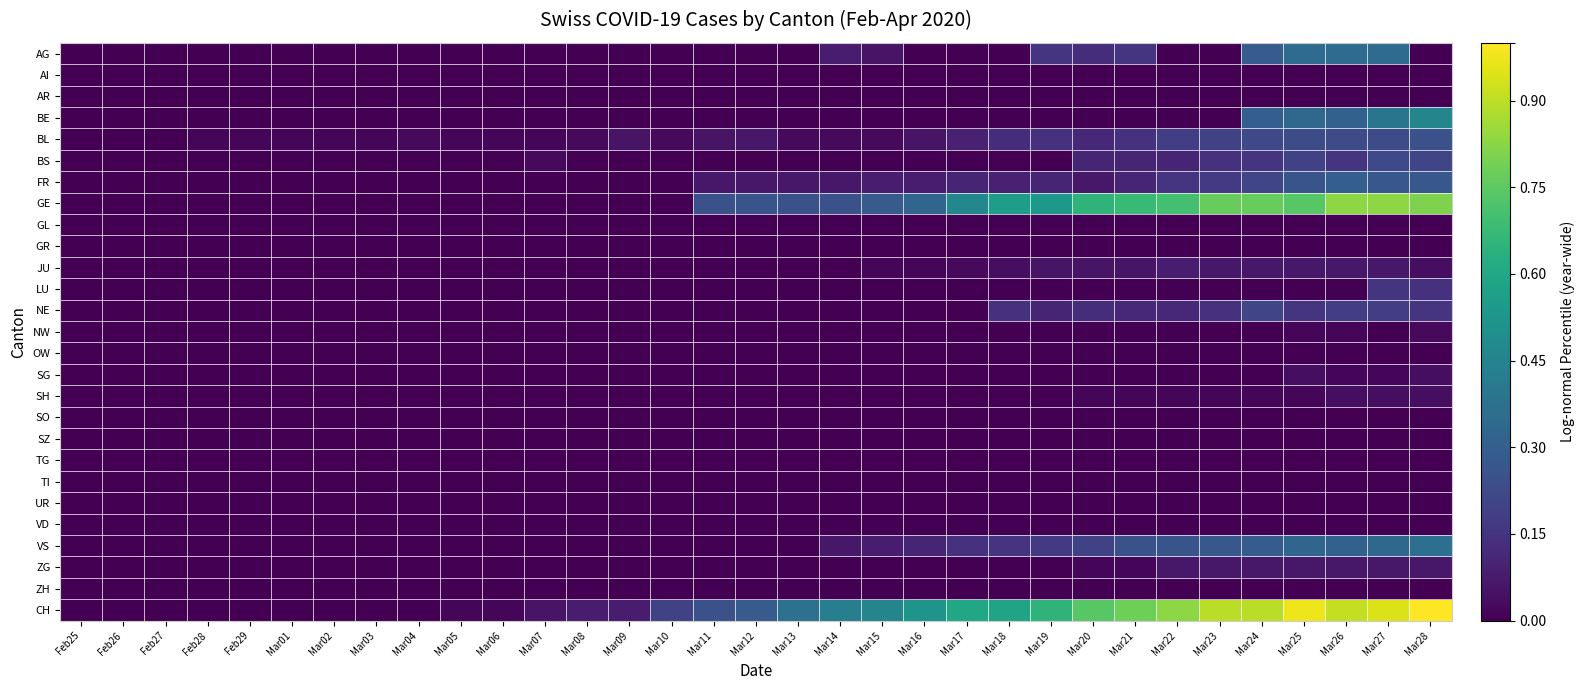

Reading left to right, what are all the values shown in this chart?

AG: Feb25=0.0	Feb26=0.0	Feb27=0.0	Feb28=0.0	Feb29=0.0	Mar01=0.0	Mar02=0.0	Mar03=0.0	Mar04=0.0	Mar05=0.0	Mar06=0.0	Mar07=0.0	Mar08=0.0	Mar09=0.0	Mar10=0.0	Mar11=0.0	Mar12=0.0	Mar13=0.0	Mar14=0.1	Mar15=0.1	Mar16=0.0	Mar17=0.0	Mar18=0.0	Mar19=0.2	Mar20=0.1	Mar21=0.2	Mar22=0.0	Mar23=0.0	Mar24=0.3	Mar25=0.4	Mar26=0.4	Mar27=0.4	Mar28=0.0
AI: Feb25=0.0	Feb26=0.0	Feb27=0.0	Feb28=0.0	Feb29=0.0	Mar01=0.0	Mar02=0.0	Mar03=0.0	Mar04=0.0	Mar05=0.0	Mar06=0.0	Mar07=0.0	Mar08=0.0	Mar09=0.0	Mar10=0.0	Mar11=0.0	Mar12=0.0	Mar13=0.0	Mar14=0.0	Mar15=0.0	Mar16=0.0	Mar17=0.0	Mar18=0.0	Mar19=0.0	Mar20=0.0	Mar21=0.0	Mar22=0.0	Mar23=0.0	Mar24=0.0	Mar25=0.0	Mar26=0.0	Mar27=0.0	Mar28=0.0
AR: Feb25=0.0	Feb26=0.0	Feb27=0.0	Feb28=0.0	Feb29=0.0	Mar01=0.0	Mar02=0.0	Mar03=0.0	Mar04=0.0	Mar05=0.0	Mar06=0.0	Mar07=0.0	Mar08=0.0	Mar09=0.0	Mar10=0.0	Mar11=0.0	Mar12=0.0	Mar13=0.0	Mar14=0.0	Mar15=0.0	Mar16=0.0	Mar17=0.0	Mar18=0.0	Mar19=0.0	Mar20=0.0	Mar21=0.0	Mar22=0.0	Mar23=0.0	Mar24=0.0	Mar25=0.0	Mar26=0.0	Mar27=0.0	Mar28=0.0
BE: Feb25=0.0	Feb26=0.0	Feb27=0.0	Feb28=0.0	Feb29=0.0	Mar01=0.0	Mar02=0.0	Mar03=0.0	Mar04=0.0	Mar05=0.0	Mar06=0.0	Mar07=0.0	Mar08=0.0	Mar09=0.0	Mar10=0.0	Mar11=0.0	Mar12=0.0	Mar13=0.0	Mar14=0.0	Mar15=0.0	Mar16=0.0	Mar17=0.0	Mar18=0.0	Mar19=0.0	Mar20=0.0	Mar21=0.0	Mar22=0.0	Mar23=0.0	Mar24=0.3	Mar25=0.3	Mar26=0.3	Mar27=0.4	Mar28=0.5
BL: Feb25=0.0	Feb26=0.0	Feb27=0.0	Feb28=0.0	Feb29=0.0	Mar01=0.0	Mar02=0.0	Mar03=0.0	Mar04=0.0	Mar05=0.0	Mar06=0.0	Mar07=0.0	Mar08=0.0	Mar09=0.1	Mar10=0.0	Mar11=0.1	Mar12=0.1	Mar13=0.0	Mar14=0.0	Mar15=0.0	Mar16=0.1	Mar17=0.1	Mar18=0.1	Mar19=0.1	Mar20=0.1	Mar21=0.1	Mar22=0.2	Mar23=0.2	Mar24=0.2	Mar25=0.2	Mar26=0.2	Mar27=0.2	Mar28=0.2
BS: Feb25=0.0	Feb26=0.0	Feb27=0.0	Feb28=0.0	Feb29=0.0	Mar01=0.0	Mar02=0.0	Mar03=0.0	Mar04=0.0	Mar05=0.0	Mar06=0.0	Mar07=0.0	Mar08=0.0	Mar09=0.0	Mar10=0.0	Mar11=0.0	Mar12=0.0	Mar13=0.0	Mar14=0.0	Mar15=0.0	Mar16=0.0	Mar17=0.0	Mar18=0.0	Mar19=0.0	Mar20=0.1	Mar21=0.1	Mar22=0.1	Mar23=0.1	Mar24=0.2	Mar25=0.2	Mar26=0.2	Mar27=0.2	Mar28=0.2
FR: Feb25=0.0	Feb26=0.0	Feb27=0.0	Feb28=0.0	Feb29=0.0	Mar01=0.0	Mar02=0.0	Mar03=0.0	Mar04=0.0	Mar05=0.0	Mar06=0.0	Mar07=0.0	Mar08=0.0	Mar09=0.0	Mar10=0.0	Mar11=0.1	Mar12=0.1	Mar13=0.1	Mar14=0.1	Mar15=0.1	Mar16=0.1	Mar17=0.1	Mar18=0.1	Mar19=0.1	Mar20=0.1	Mar21=0.1	Mar22=0.2	Mar23=0.2	Mar24=0.2	Mar25=0.3	Mar26=0.3	Mar27=0.3	Mar28=0.3
GE: Feb25=0.0	Feb26=0.0	Feb27=0.0	Feb28=0.0	Feb29=0.0	Mar01=0.0	Mar02=0.0	Mar03=0.0	Mar04=0.0	Mar05=0.0	Mar06=0.0	Mar07=0.0	Mar08=0.0	Mar09=0.0	Mar10=0.0	Mar11=0.2	Mar12=0.3	Mar13=0.2	Mar14=0.2	Mar15=0.3	Mar16=0.3	Mar17=0.5	Mar18=0.6	Mar19=0.5	Mar20=0.6	Mar21=0.7	Mar22=0.7	Mar23=0.8	Mar24=0.8	Mar25=0.7	Mar26=0.8	Mar27=0.8	Mar28=0.8
GL: Feb25=0.0	Feb26=0.0	Feb27=0.0	Feb28=0.0	Feb29=0.0	Mar01=0.0	Mar02=0.0	Mar03=0.0	Mar04=0.0	Mar05=0.0	Mar06=0.0	Mar07=0.0	Mar08=0.0	Mar09=0.0	Mar10=0.0	Mar11=0.0	Mar12=0.0	Mar13=0.0	Mar14=0.0	Mar15=0.0	Mar16=0.0	Mar17=0.0	Mar18=0.0	Mar19=0.0	Mar20=0.0	Mar21=0.0	Mar22=0.0	Mar23=0.0	Mar24=0.0	Mar25=0.0	Mar26=0.0	Mar27=0.0	Mar28=0.0
GR: Feb25=0.0	Feb26=0.0	Feb27=0.0	Feb28=0.0	Feb29=0.0	Mar01=0.0	Mar02=0.0	Mar03=0.0	Mar04=0.0	Mar05=0.0	Mar06=0.0	Mar07=0.0	Mar08=0.0	Mar09=0.0	Mar10=0.0	Mar11=0.0	Mar12=0.0	Mar13=0.0	Mar14=0.0	Mar15=0.0	Mar16=0.0	Mar17=0.0	Mar18=0.0	Mar19=0.0	Mar20=0.0	Mar21=0.0	Mar22=0.0	Mar23=0.0	Mar24=0.0	Mar25=0.0	Mar26=0.0	Mar27=0.0	Mar28=0.0
JU: Feb25=0.0	Feb26=0.0	Feb27=0.0	Feb28=0.0	Feb29=0.0	Mar01=0.0	Mar02=0.0	Mar03=0.0	Mar04=0.0	Mar05=0.0	Mar06=0.0	Mar07=0.0	Mar08=0.0	Mar09=0.0	Mar10=0.0	Mar11=0.0	Mar12=0.0	Mar13=0.0	Mar14=0.0	Mar15=0.0	Mar16=0.0	Mar17=0.0	Mar18=0.0	Mar19=0.1	Mar20=0.1	Mar21=0.1	Mar22=0.1	Mar23=0.1	Mar24=0.1	Mar25=0.1	Mar26=0.1	Mar27=0.1	Mar28=0.0
LU: Feb25=0.0	Feb26=0.0	Feb27=0.0	Feb28=0.0	Feb29=0.0	Mar01=0.0	Mar02=0.0	Mar03=0.0	Mar04=0.0	Mar05=0.0	Mar06=0.0	Mar07=0.0	Mar08=0.0	Mar09=0.0	Mar10=0.0	Mar11=0.0	Mar12=0.0	Mar13=0.0	Mar14=0.0	Mar15=0.0	Mar16=0.0	Mar17=0.0	Mar18=0.0	Mar19=0.0	Mar20=0.0	Mar21=0.0	Mar22=0.0	Mar23=0.0	Mar24=0.0	Mar25=0.0	Mar26=0.0	Mar27=0.2	Mar28=0.1
NE: Feb25=0.0	Feb26=0.0	Feb27=0.0	Feb28=0.0	Feb29=0.0	Mar01=0.0	Mar02=0.0	Mar03=0.0	Mar04=0.0	Mar05=0.0	Mar06=0.0	Mar07=0.0	Mar08=0.0	Mar09=0.0	Mar10=0.0	Mar11=0.0	Mar12=0.0	Mar13=0.0	Mar14=0.0	Mar15=0.0	Mar16=0.0	Mar17=0.0	Mar18=0.1	Mar19=0.1	Mar20=0.1	Mar21=0.1	Mar22=0.1	Mar23=0.1	Mar24=0.2	Mar25=0.2	Mar26=0.2	Mar27=0.2	Mar28=0.2
NW: Feb25=0.0	Feb26=0.0	Feb27=0.0	Feb28=0.0	Feb29=0.0	Mar01=0.0	Mar02=0.0	Mar03=0.0	Mar04=0.0	Mar05=0.0	Mar06=0.0	Mar07=0.0	Mar08=0.0	Mar09=0.0	Mar10=0.0	Mar11=0.0	Mar12=0.0	Mar13=0.0	Mar14=0.0	Mar15=0.0	Mar16=0.0	Mar17=0.0	Mar18=0.0	Mar19=0.0	Mar20=0.0	Mar21=0.0	Mar22=0.0	Mar23=0.0	Mar24=0.0	Mar25=0.0	Mar26=0.0	Mar27=0.0	Mar28=0.0
OW: Feb25=0.0	Feb26=0.0	Feb27=0.0	Feb28=0.0	Feb29=0.0	Mar01=0.0	Mar02=0.0	Mar03=0.0	Mar04=0.0	Mar05=0.0	Mar06=0.0	Mar07=0.0	Mar08=0.0	Mar09=0.0	Mar10=0.0	Mar11=0.0	Mar12=0.0	Mar13=0.0	Mar14=0.0	Mar15=0.0	Mar16=0.0	Mar17=0.0	Mar18=0.0	Mar19=0.0	Mar20=0.0	Mar21=0.0	Mar22=0.0	Mar23=0.0	Mar24=0.0	Mar25=0.0	Mar26=0.0	Mar27=0.0	Mar28=0.0
SG: Feb25=0.0	Feb26=0.0	Feb27=0.0	Feb28=0.0	Feb29=0.0	Mar01=0.0	Mar02=0.0	Mar03=0.0	Mar04=0.0	Mar05=0.0	Mar06=0.0	Mar07=0.0	Mar08=0.0	Mar09=0.0	Mar10=0.0	Mar11=0.0	Mar12=0.0	Mar13=0.0	Mar14=0.0	Mar15=0.0	Mar16=0.0	Mar17=0.0	Mar18=0.0	Mar19=0.0	Mar20=0.0	Mar21=0.0	Mar22=0.0	Mar23=0.0	Mar24=0.0	Mar25=0.0	Mar26=0.0	Mar27=0.0	Mar28=0.0
SH: Feb25=0.0	Feb26=0.0	Feb27=0.0	Feb28=0.0	Feb29=0.0	Mar01=0.0	Mar02=0.0	Mar03=0.0	Mar04=0.0	Mar05=0.0	Mar06=0.0	Mar07=0.0	Mar08=0.0	Mar09=0.0	Mar10=0.0	Mar11=0.0	Mar12=0.0	Mar13=0.0	Mar14=0.0	Mar15=0.0	Mar16=0.0	Mar17=0.0	Mar18=0.0	Mar19=0.0	Mar20=0.0	Mar21=0.0	Mar22=0.0	Mar23=0.0	Mar24=0.0	Mar25=0.0	Mar26=0.0	Mar27=0.0	Mar28=0.0
SO: Feb25=0.0	Feb26=0.0	Feb27=0.0	Feb28=0.0	Feb29=0.0	Mar01=0.0	Mar02=0.0	Mar03=0.0	Mar04=0.0	Mar05=0.0	Mar06=0.0	Mar07=0.0	Mar08=0.0	Mar09=0.0	Mar10=0.0	Mar11=0.0	Mar12=0.0	Mar13=0.0	Mar14=0.0	Mar15=0.0	Mar16=0.0	Mar17=0.0	Mar18=0.0	Mar19=0.0	Mar20=0.0	Mar21=0.0	Mar22=0.0	Mar23=0.0	Mar24=0.0	Mar25=0.0	Mar26=0.0	Mar27=0.0	Mar28=0.0
SZ: Feb25=0.0	Feb26=0.0	Feb27=0.0	Feb28=0.0	Feb29=0.0	Mar01=0.0	Mar02=0.0	Mar03=0.0	Mar04=0.0	Mar05=0.0	Mar06=0.0	Mar07=0.0	Mar08=0.0	Mar09=0.0	Mar10=0.0	Mar11=0.0	Mar12=0.0	Mar13=0.0	Mar14=0.0	Mar15=0.0	Mar16=0.0	Mar17=0.0	Mar18=0.0	Mar19=0.0	Mar20=0.0	Mar21=0.0	Mar22=0.0	Mar23=0.0	Mar24=0.0	Mar25=0.0	Mar26=0.0	Mar27=0.0	Mar28=0.0
TG: Feb25=0.0	Feb26=0.0	Feb27=0.0	Feb28=0.0	Feb29=0.0	Mar01=0.0	Mar02=0.0	Mar03=0.0	Mar04=0.0	Mar05=0.0	Mar06=0.0	Mar07=0.0	Mar08=0.0	Mar09=0.0	Mar10=0.0	Mar11=0.0	Mar12=0.0	Mar13=0.0	Mar14=0.0	Mar15=0.0	Mar16=0.0	Mar17=0.0	Mar18=0.0	Mar19=0.0	Mar20=0.0	Mar21=0.0	Mar22=0.0	Mar23=0.0	Mar24=0.0	Mar25=0.0	Mar26=0.0	Mar27=0.0	Mar28=0.0
TI: Feb25=0.0	Feb26=0.0	Feb27=0.0	Feb28=0.0	Feb29=0.0	Mar01=0.0	Mar02=0.0	Mar03=0.0	Mar04=0.0	Mar05=0.0	Mar06=0.0	Mar07=0.0	Mar08=0.0	Mar09=0.0	Mar10=0.0	Mar11=0.0	Mar12=0.0	Mar13=0.0	Mar14=0.0	Mar15=0.0	Mar16=0.0	Mar17=0.0	Mar18=0.0	Mar19=0.0	Mar20=0.0	Mar21=0.0	Mar22=0.0	Mar23=0.0	Mar24=0.0	Mar25=0.0	Mar26=0.0	Mar27=0.0	Mar28=0.0
UR: Feb25=0.0	Feb26=0.0	Feb27=0.0	Feb28=0.0	Feb29=0.0	Mar01=0.0	Mar02=0.0	Mar03=0.0	Mar04=0.0	Mar05=0.0	Mar06=0.0	Mar07=0.0	Mar08=0.0	Mar09=0.0	Mar10=0.0	Mar11=0.0	Mar12=0.0	Mar13=0.0	Mar14=0.0	Mar15=0.0	Mar16=0.0	Mar17=0.0	Mar18=0.0	Mar19=0.0	Mar20=0.0	Mar21=0.0	Mar22=0.0	Mar23=0.0	Mar24=0.0	Mar25=0.0	Mar26=0.0	Mar27=0.0	Mar28=0.0
VD: Feb25=0.0	Feb26=0.0	Feb27=0.0	Feb28=0.0	Feb29=0.0	Mar01=0.0	Mar02=0.0	Mar03=0.0	Mar04=0.0	Mar05=0.0	Mar06=0.0	Mar07=0.0	Mar08=0.0	Mar09=0.0	Mar10=0.0	Mar11=0.0	Mar12=0.0	Mar13=0.0	Mar14=0.0	Mar15=0.0	Mar16=0.0	Mar17=0.0	Mar18=0.0	Mar19=0.0	Mar20=0.0	Mar21=0.0	Mar22=0.0	Mar23=0.0	Mar24=0.0	Mar25=0.0	Mar26=0.0	Mar27=0.0	Mar28=0.0
VS: Feb25=0.0	Feb26=0.0	Feb27=0.0	Feb28=0.0	Feb29=0.0	Mar01=0.0	Mar02=0.0	Mar03=0.0	Mar04=0.0	Mar05=0.0	Mar06=0.0	Mar07=0.0	Mar08=0.0	Mar09=0.0	Mar10=0.0	Mar11=0.0	Mar12=0.0	Mar13=0.0	Mar14=0.1	Mar15=0.1	Mar16=0.1	Mar17=0.1	Mar18=0.2	Mar19=0.2	Mar20=0.2	Mar21=0.2	Mar22=0.3	Mar23=0.3	Mar24=0.3	Mar25=0.3	Mar26=0.3	Mar27=0.3	Mar28=0.4
ZG: Feb25=0.0	Feb26=0.0	Feb27=0.0	Feb28=0.0	Feb29=0.0	Mar01=0.0	Mar02=0.0	Mar03=0.0	Mar04=0.0	Mar05=0.0	Mar06=0.0	Mar07=0.0	Mar08=0.0	Mar09=0.0	Mar10=0.0	Mar11=0.0	Mar12=0.0	Mar13=0.0	Mar14=0.0	Mar15=0.0	Mar16=0.0	Mar17=0.0	Mar18=0.0	Mar19=0.0	Mar20=0.0	Mar21=0.0	Mar22=0.1	Mar23=0.1	Mar24=0.1	Mar25=0.1	Mar26=0.1	Mar27=0.1	Mar28=0.1
ZH: Feb25=0.0	Feb26=0.0	Feb27=0.0	Feb28=0.0	Feb29=0.0	Mar01=0.0	Mar02=0.0	Mar03=0.0	Mar04=0.0	Mar05=0.0	Mar06=0.0	Mar07=0.0	Mar08=0.0	Mar09=0.0	Mar10=0.0	Mar11=0.0	Mar12=0.0	Mar13=0.0	Mar14=0.0	Mar15=0.0	Mar16=0.0	Mar17=0.0	Mar18=0.0	Mar19=0.0	Mar20=0.0	Mar21=0.0	Mar22=0.0	Mar23=0.0	Mar24=0.0	Mar25=0.0	Mar26=0.0	Mar27=0.0	Mar28=0.0
CH: Feb25=0.0	Feb26=0.0	Feb27=0.0	Feb28=0.0	Feb29=0.0	Mar01=0.0	Mar02=0.0	Mar03=0.0	Mar04=0.0	Mar05=0.0	Mar06=0.0	Mar07=0.1	Mar08=0.1	Mar09=0.1	Mar10=0.2	Mar11=0.2	Mar12=0.3	Mar13=0.4	Mar14=0.4	Mar15=0.5	Mar16=0.5	Mar17=0.6	Mar18=0.6	Mar19=0.6	Mar20=0.7	Mar21=0.8	Mar22=0.8	Mar23=0.9	Mar24=0.9	Mar25=1.0	Mar26=0.9	Mar27=0.9	Mar28=1.0